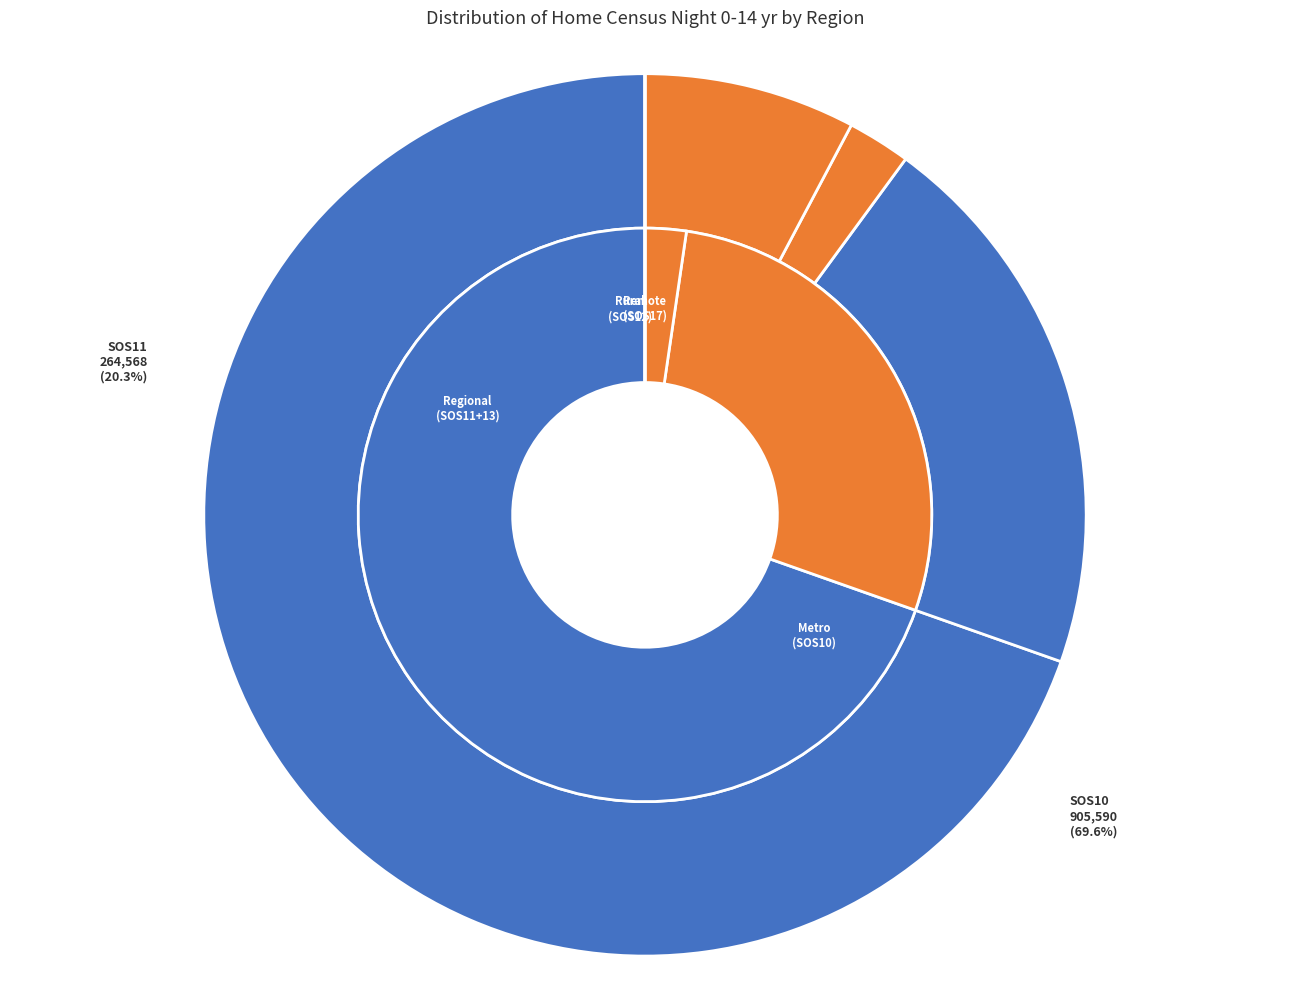

True or false: SOS10 accounts for 70% of the total.

True